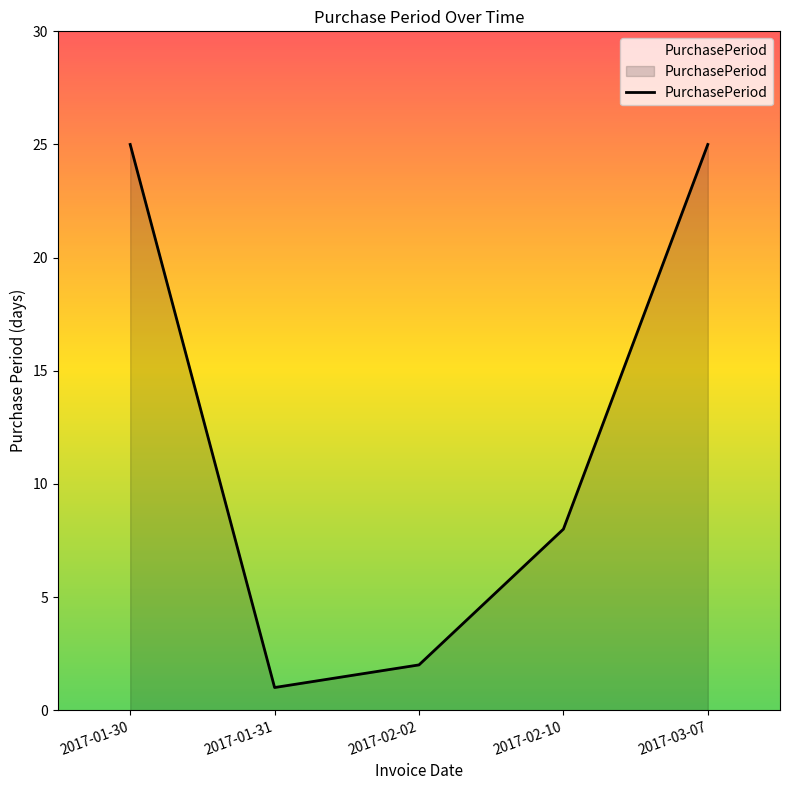

The value at 2017-02-10 is 8. True or false?

True